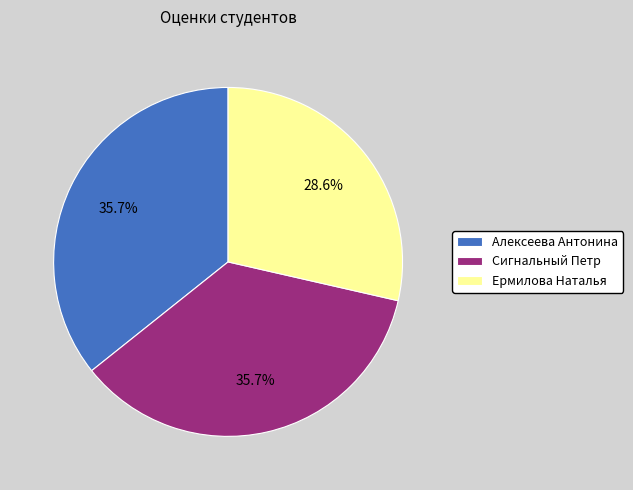

Which has a higher value, Ермилова Наталья or Алексеева Антонина?

Алексеева Антонина